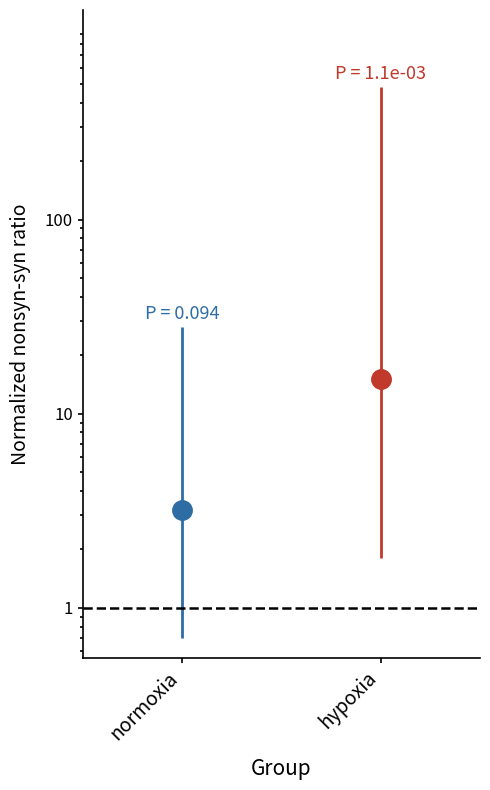

How many lines are shown in the chart?

2